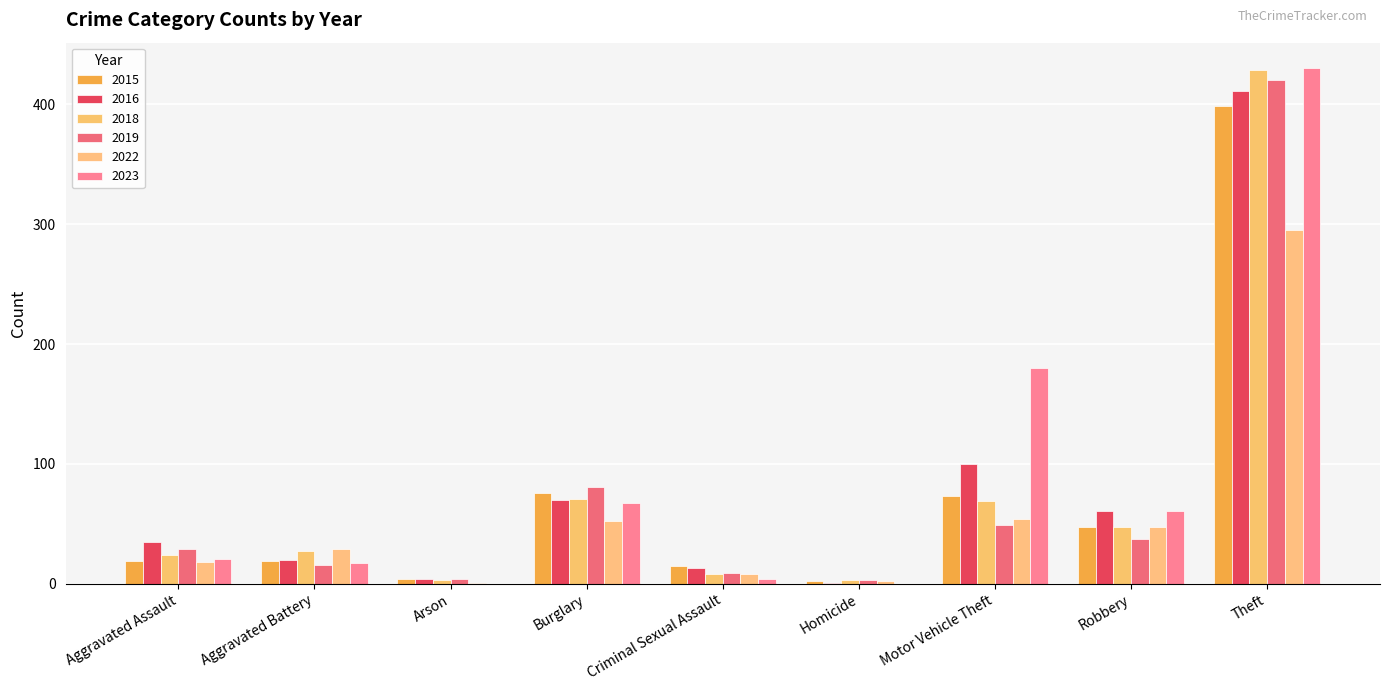

What is the value of the 2016 bar at the 3rd from the left?

4